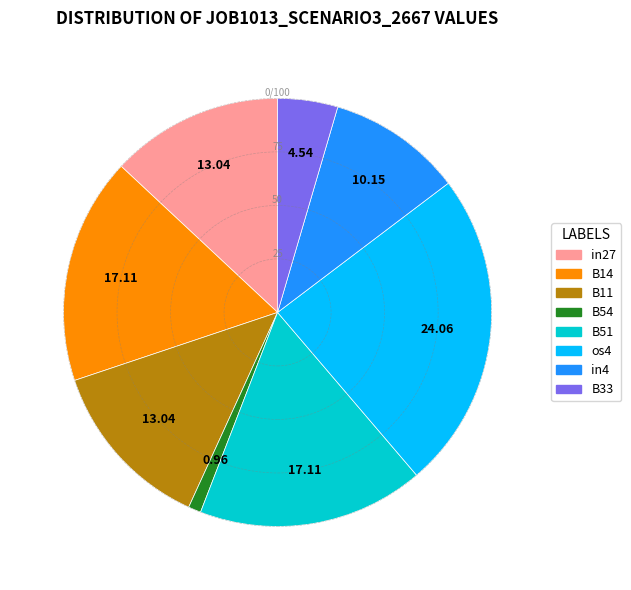

What is the largest slice in the pie chart?

os4